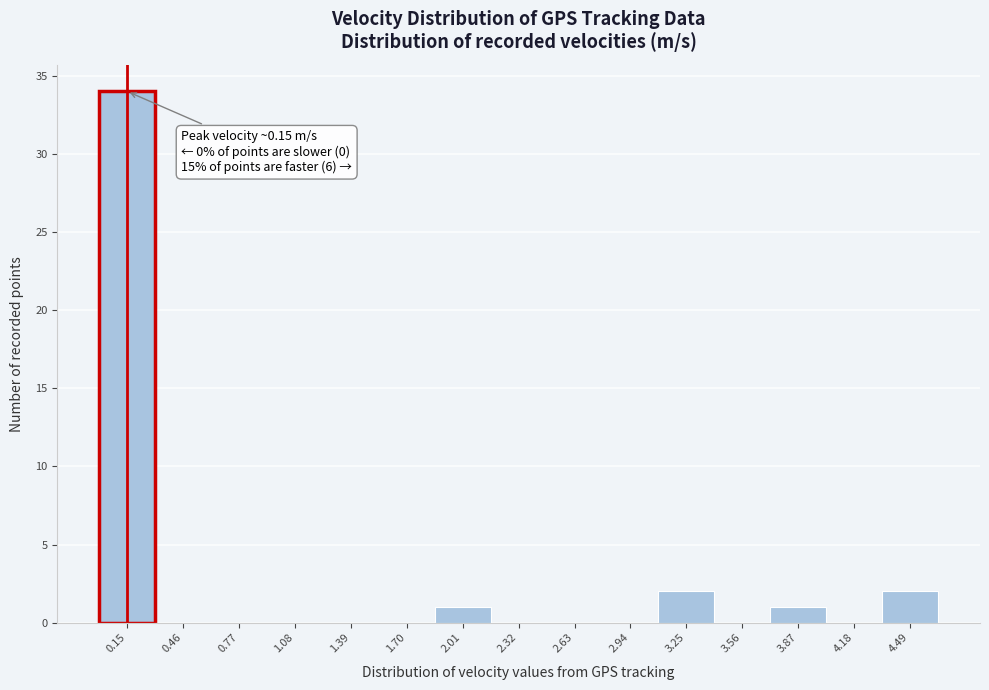

Over which range of the x-axis is the bar tallest?

0.00 to 0.31